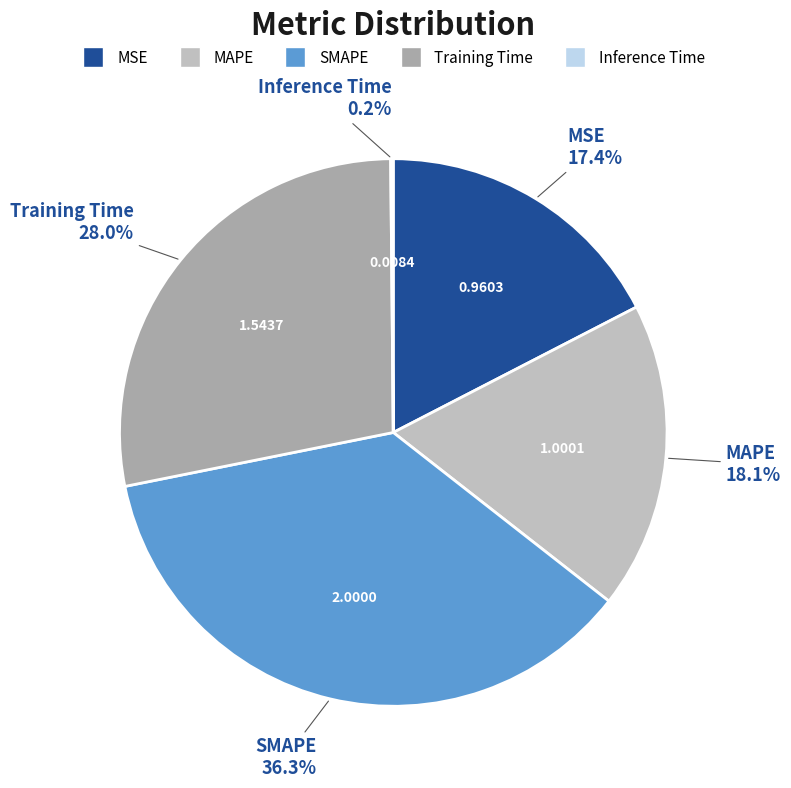

Which category has the biggest portion of the pie?

SMAPE